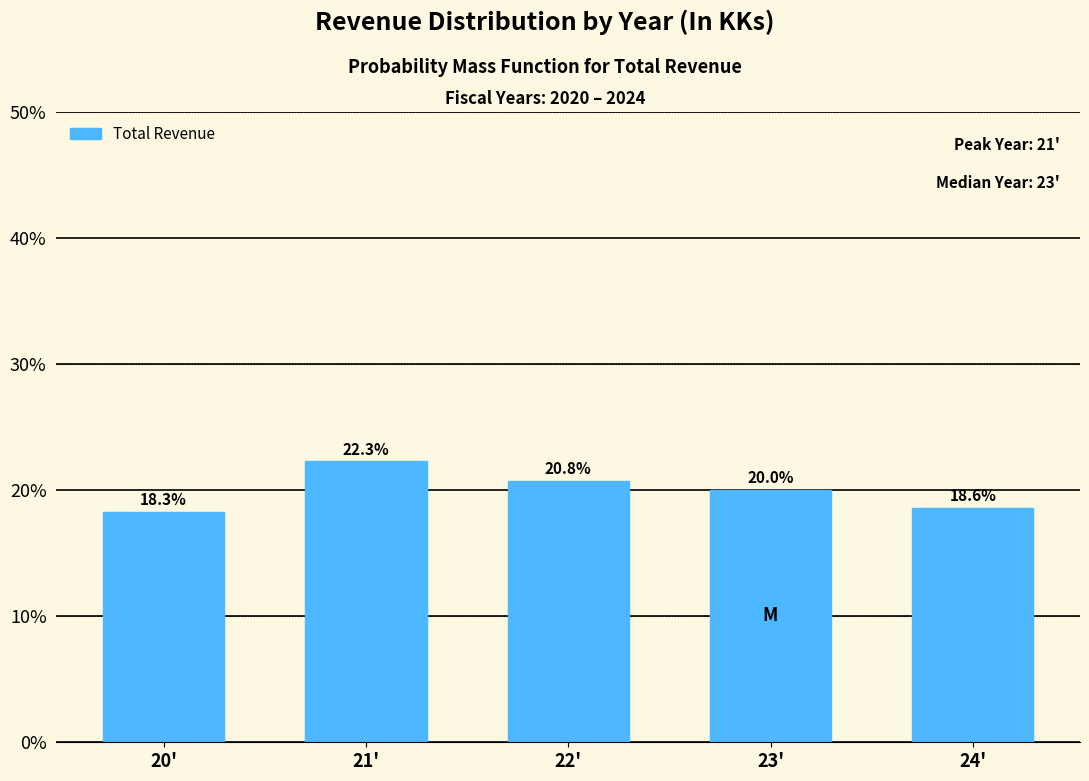

Reading right to left, extract all data points from this chart.

24'=18.6	23'=20.0	22'=20.8	21'=22.3	20'=18.3